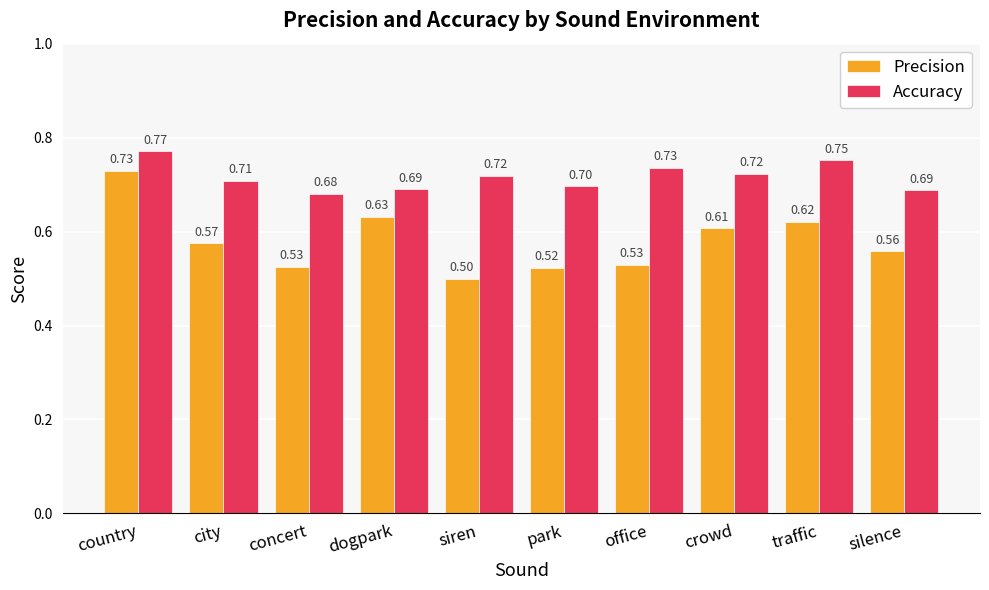

Which series has the largest total across all categories?

Accuracy